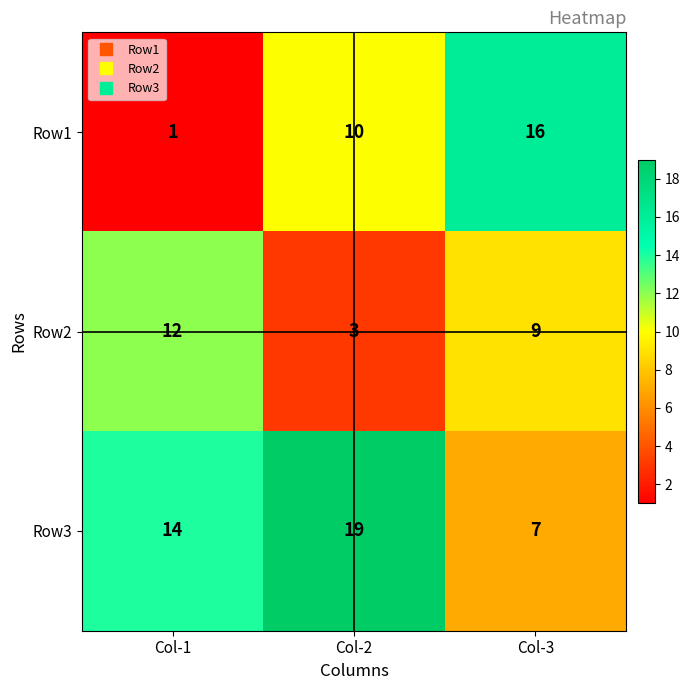

Count the number of data series in this chart.

3